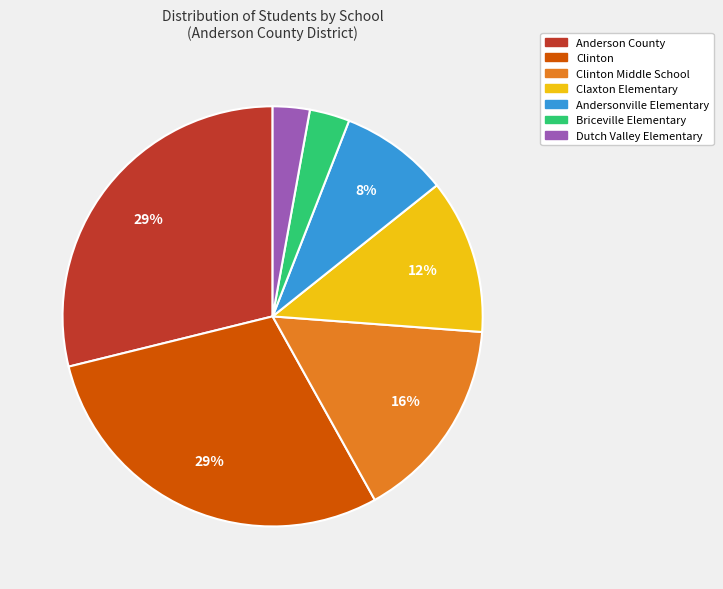

To the nearest percent, what is the average slice percentage?

14%